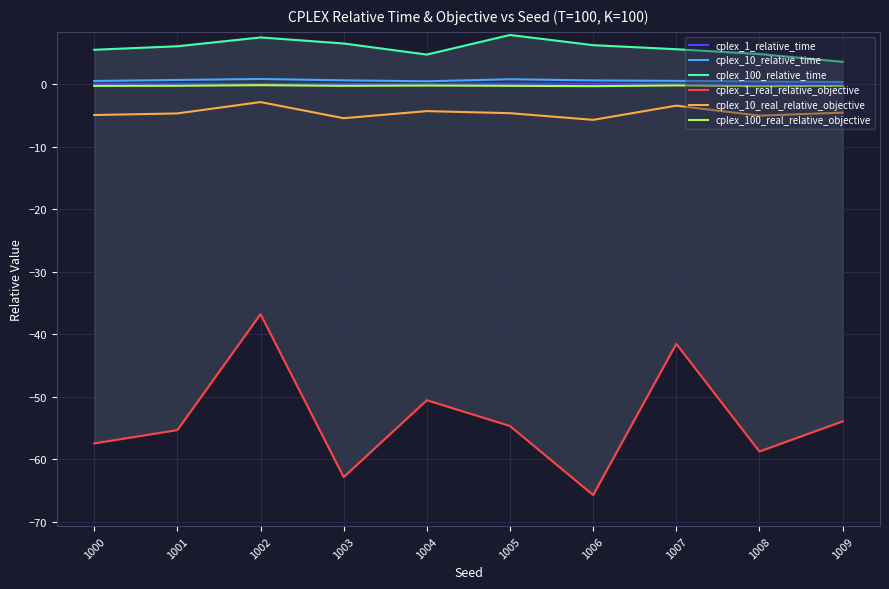

At which label is cplex_100_relative_time closest to 5?

1008